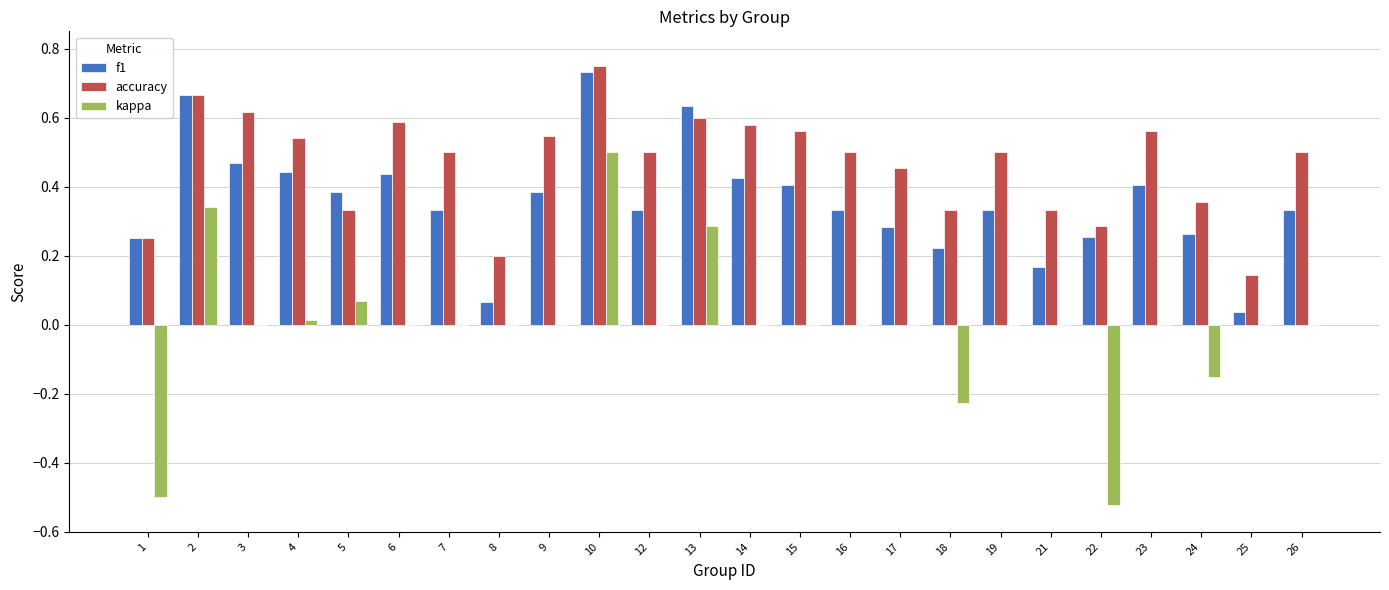

Which series has the widest spread of values?

kappa